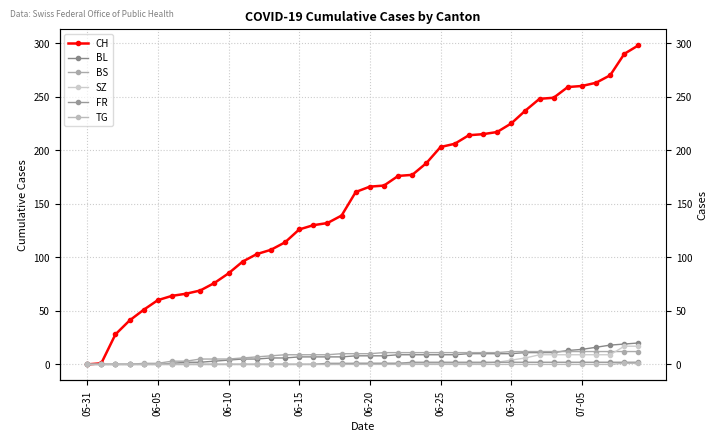

What are all the series names shown in the legend?

CH, BL, BS, SZ, FR, TG